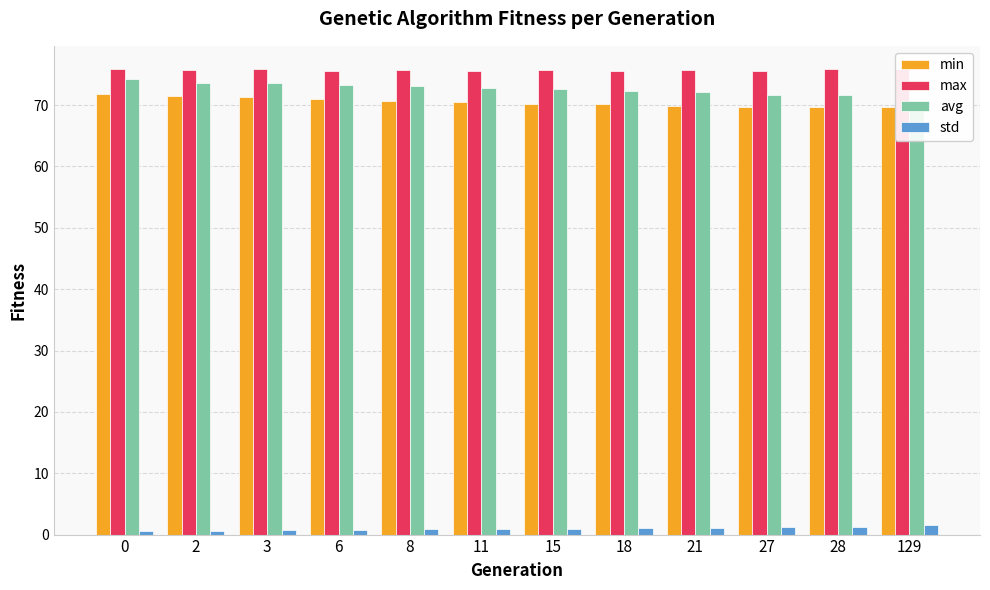

Which has a higher value, 27 or 6?

6